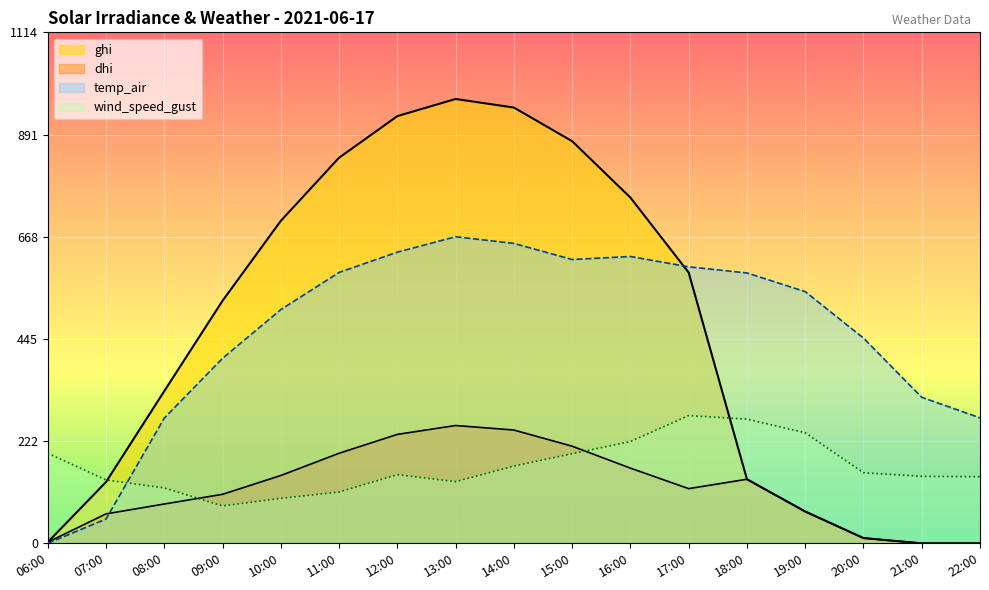

True or false: temp_air has more than 1 interior local peaks.

True